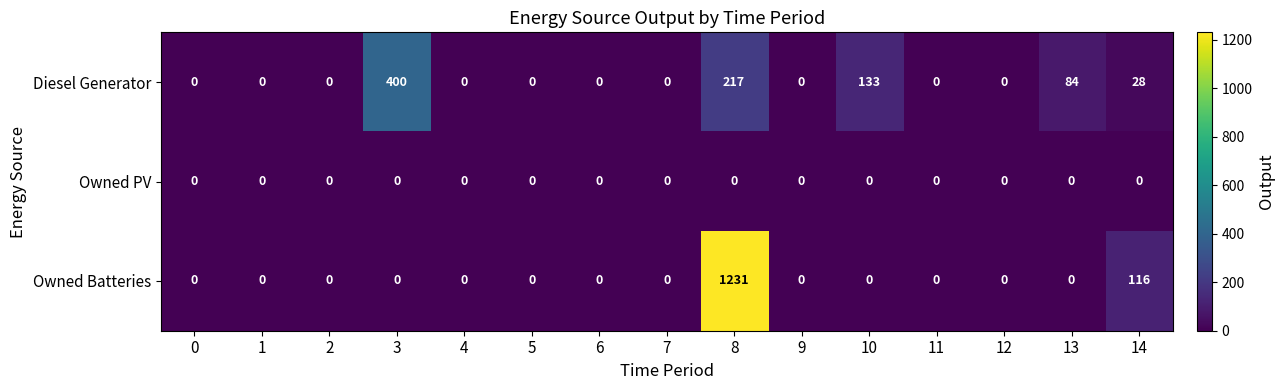

Count the number of data series in this chart.

3